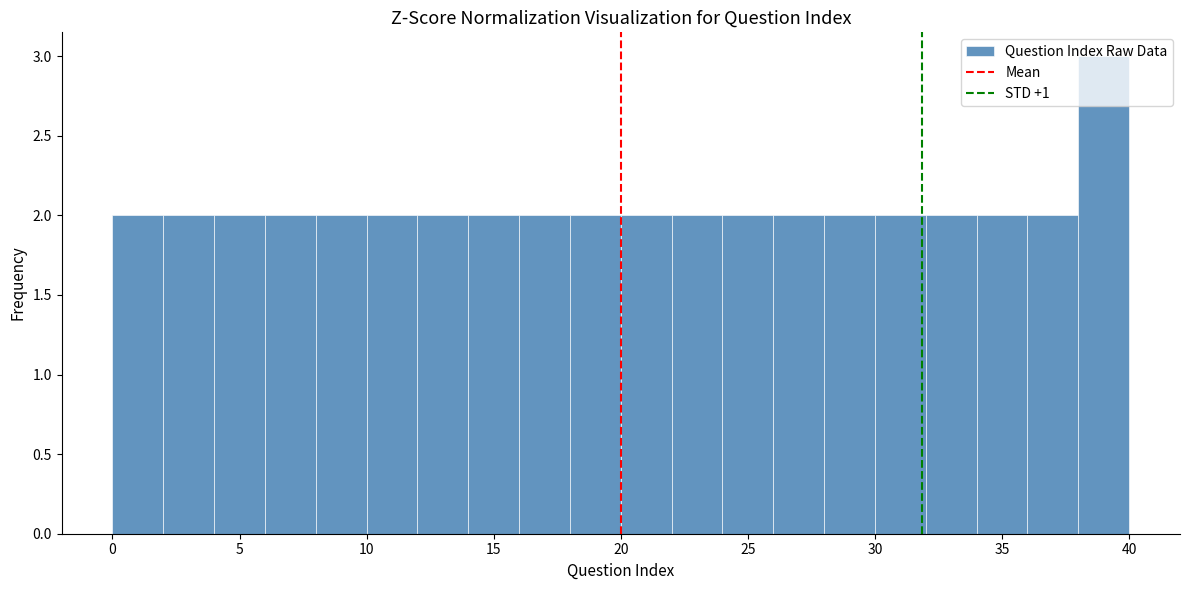

Over which range of the x-axis is the bar tallest?

38 to 40